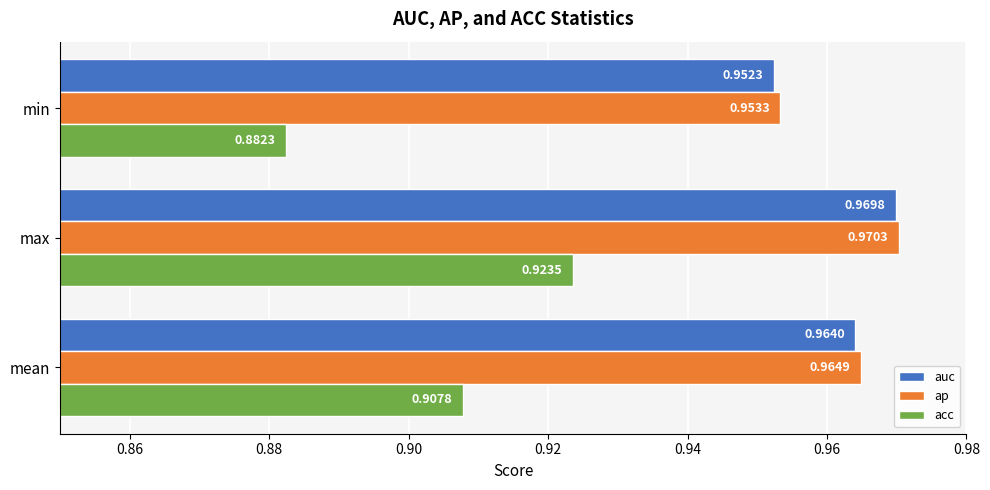

How many data points does each series have?

3